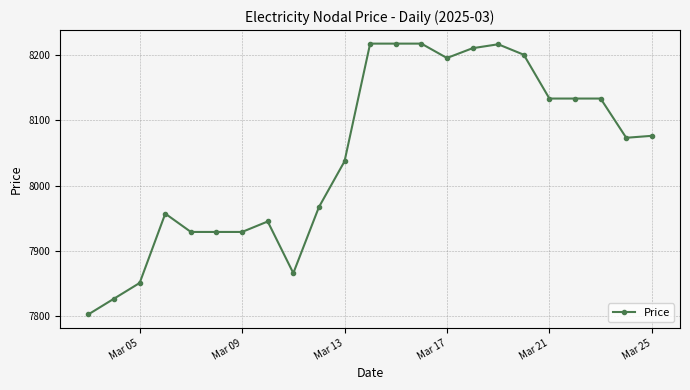

What is the sum of all values?

185060